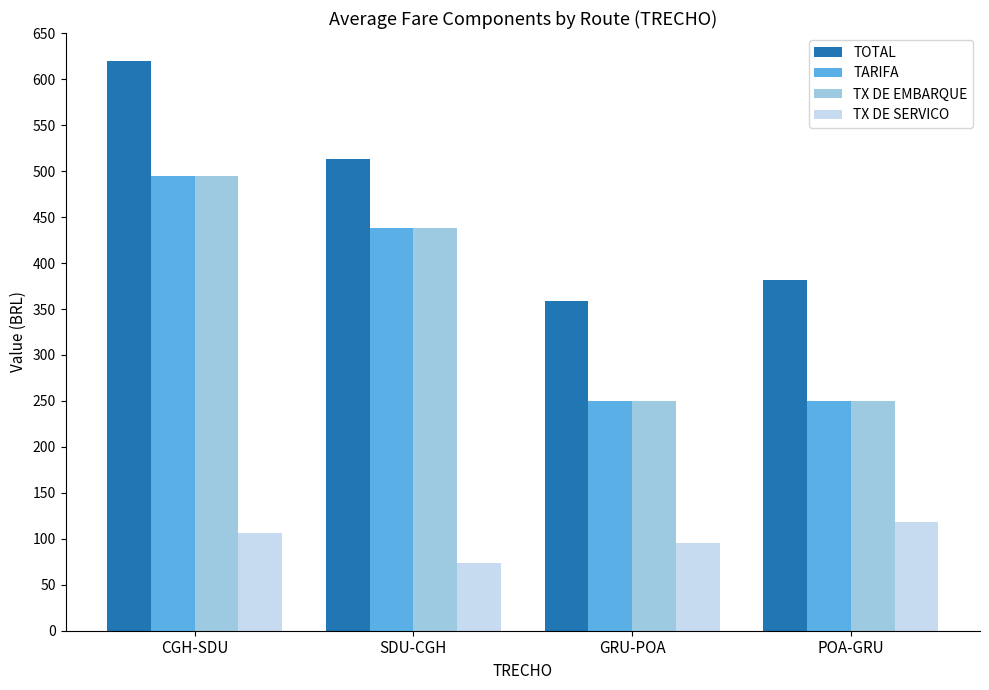

What is the difference between the highest and lowest values at GRU-POA?

263.4